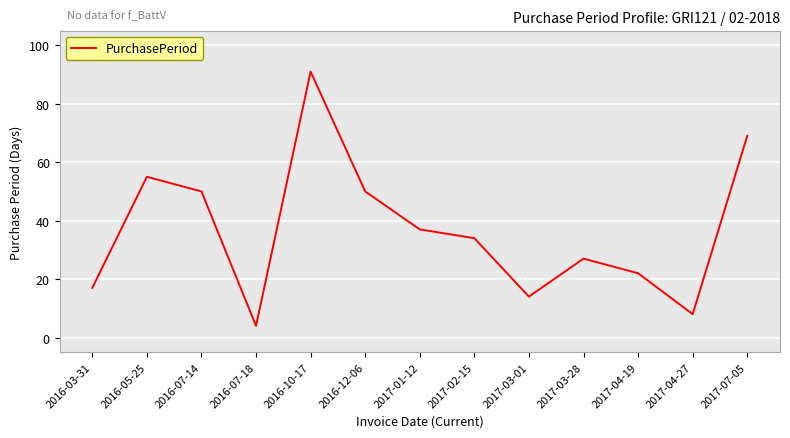

What is the difference between the maximum and minimum values?

87